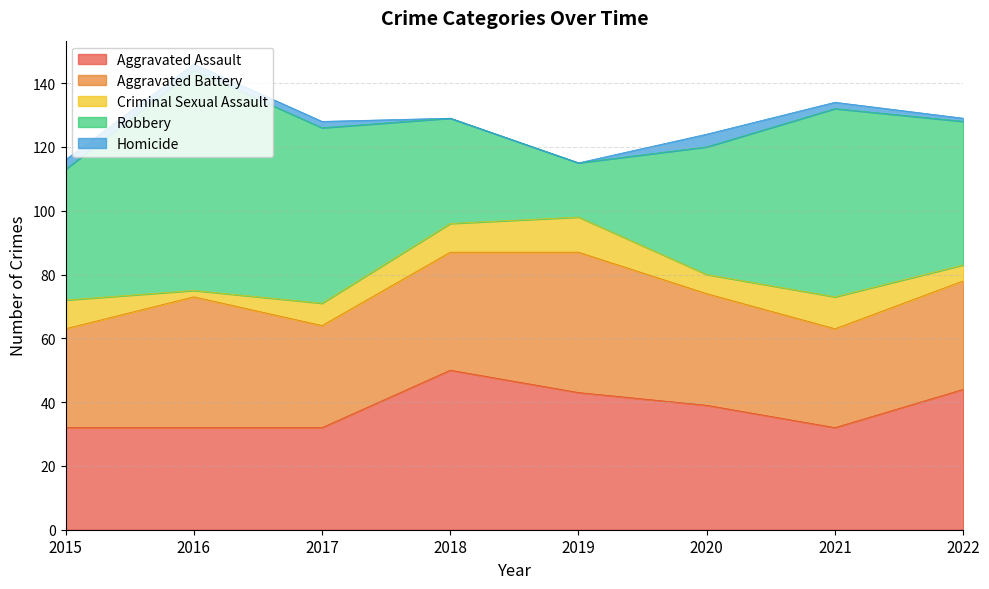

In Robbery, how many points are lower than both neighbors (excluding endpoints)?

1